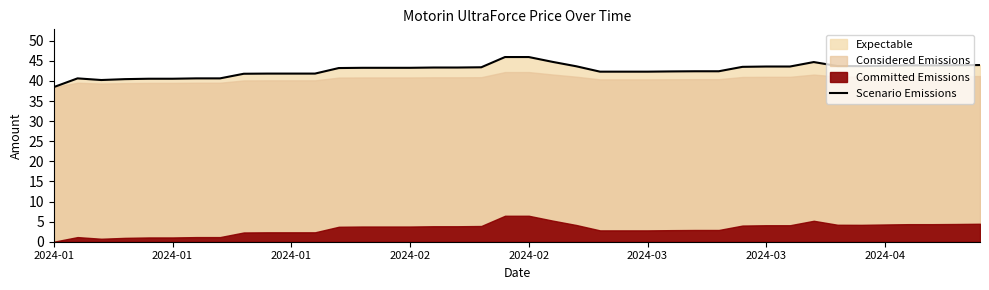

True or false: the data shows 43.6 at 30.

True